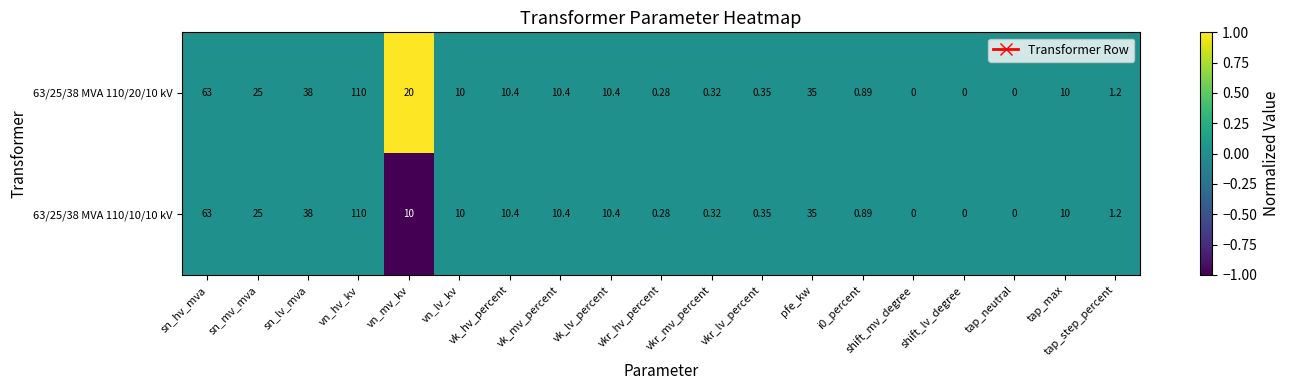

How many categories are shown in the chart?

19